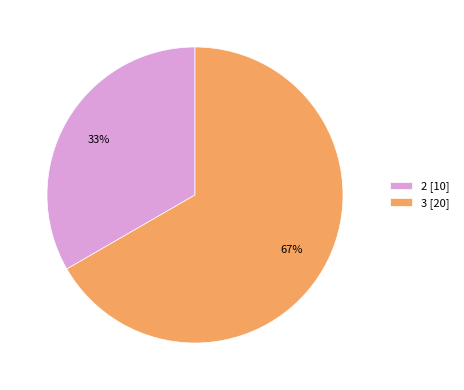

To the nearest percent, what is the combined percentage of 2 [10] and 3 [20]?

100%